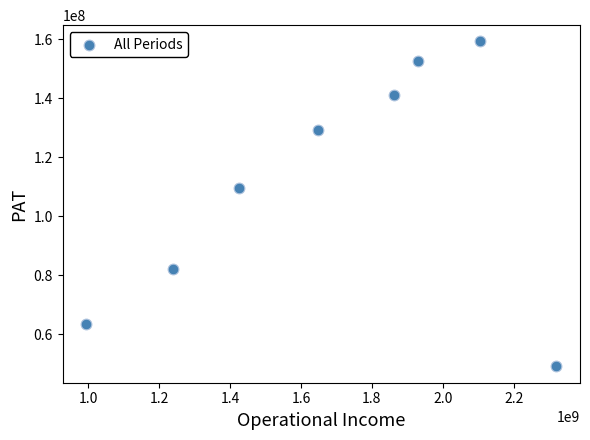

What Y value in the scatter plot is closest to 104149463?

109557000